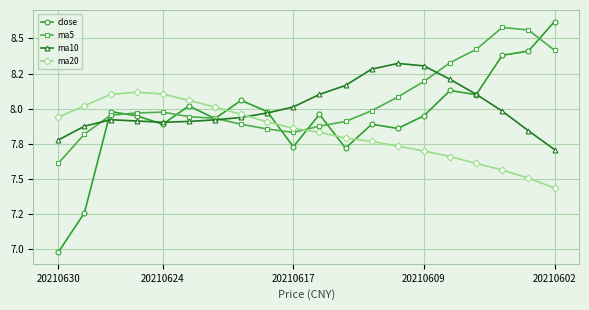

What are all the series names shown in the legend?

close, ma5, ma10, ma20